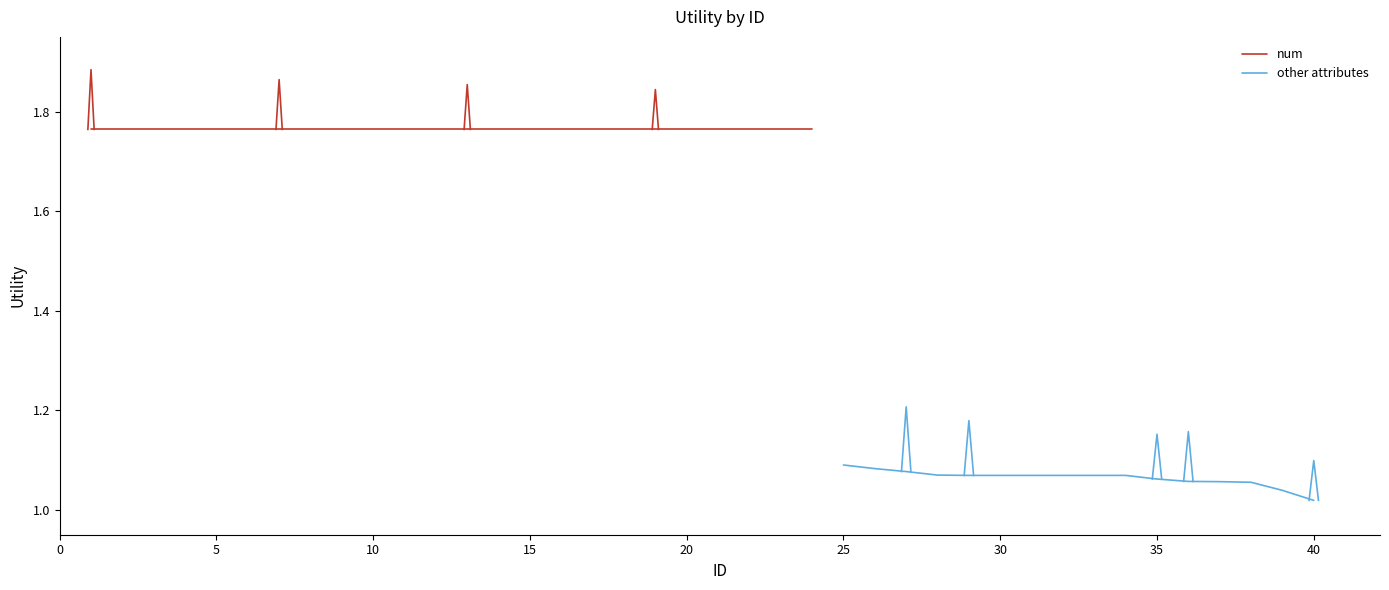

Is this an area chart (filled region under the line)?

No